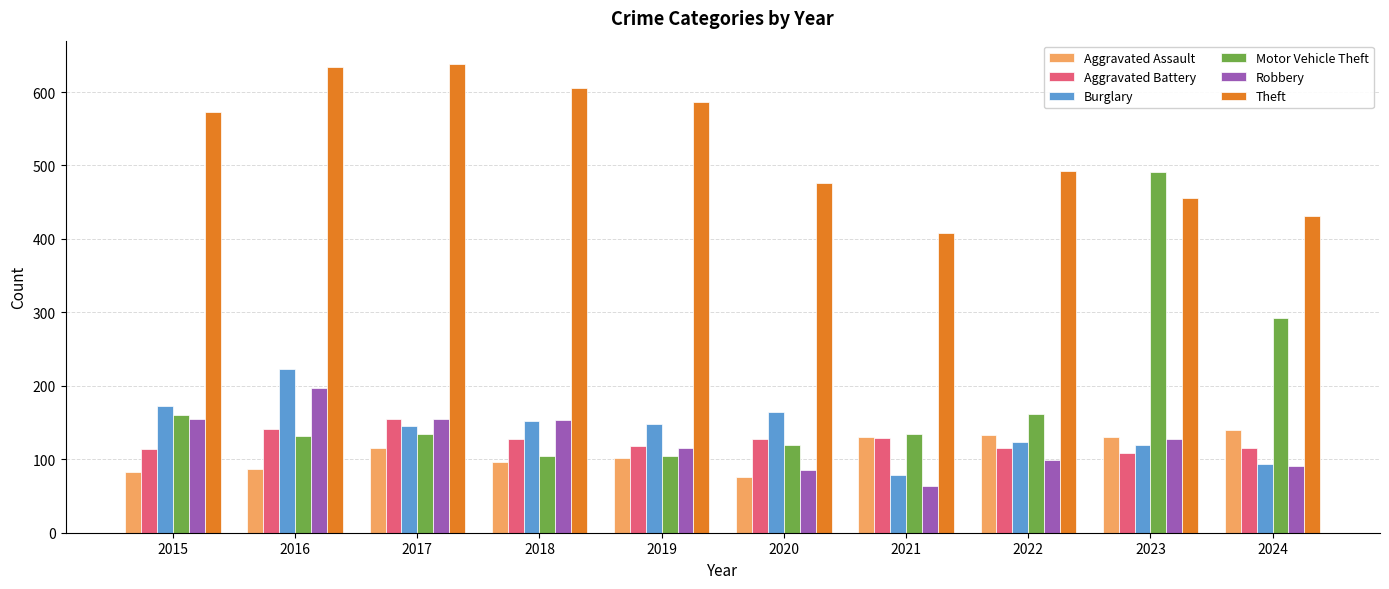

At which category does the chart reach its minimum across all series?

2021